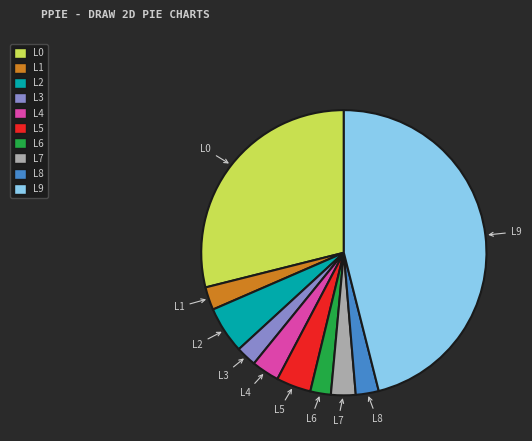

Is there any slice that represents more than half of the pie?

No